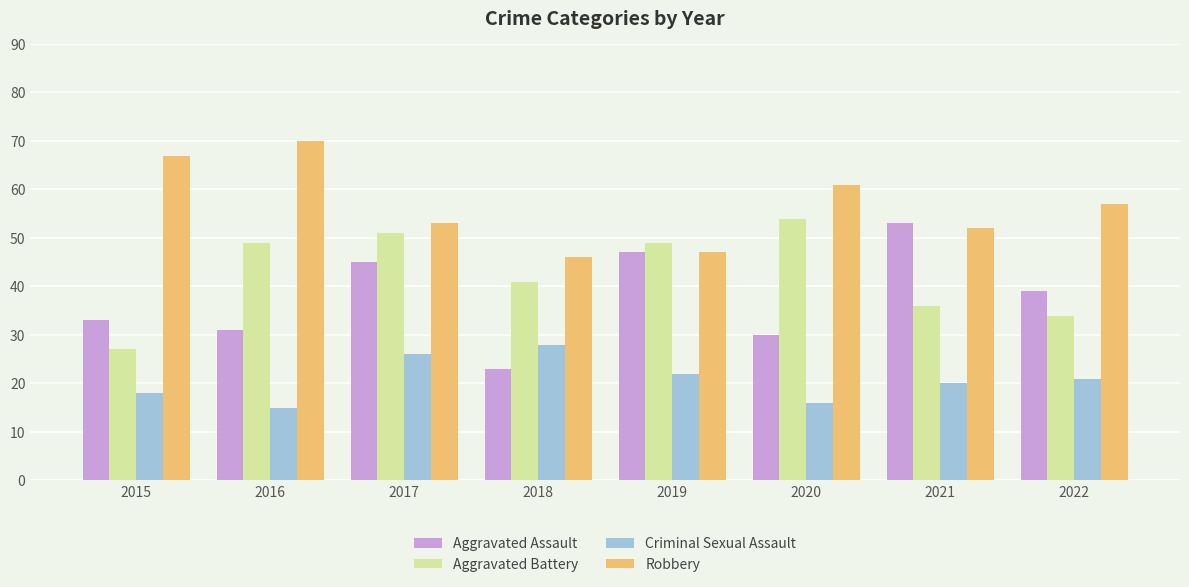

The Aggravated Battery series shows 27 at 2015. True or false?

True